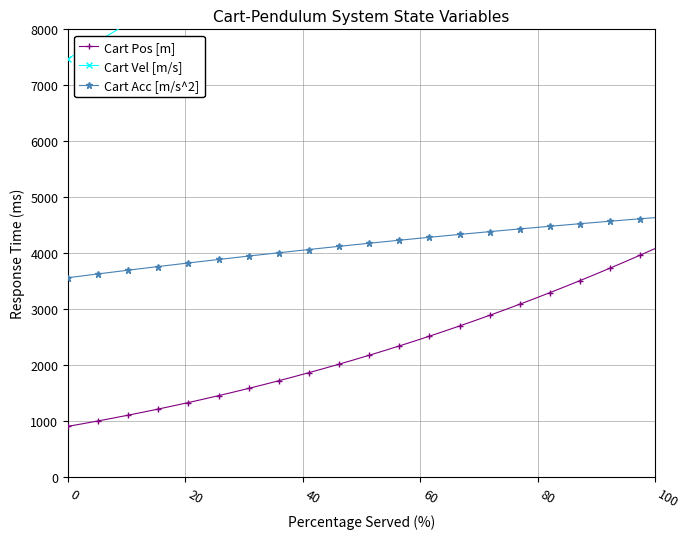

What is the highest value of the Cart Pos [m] series?

4086.5